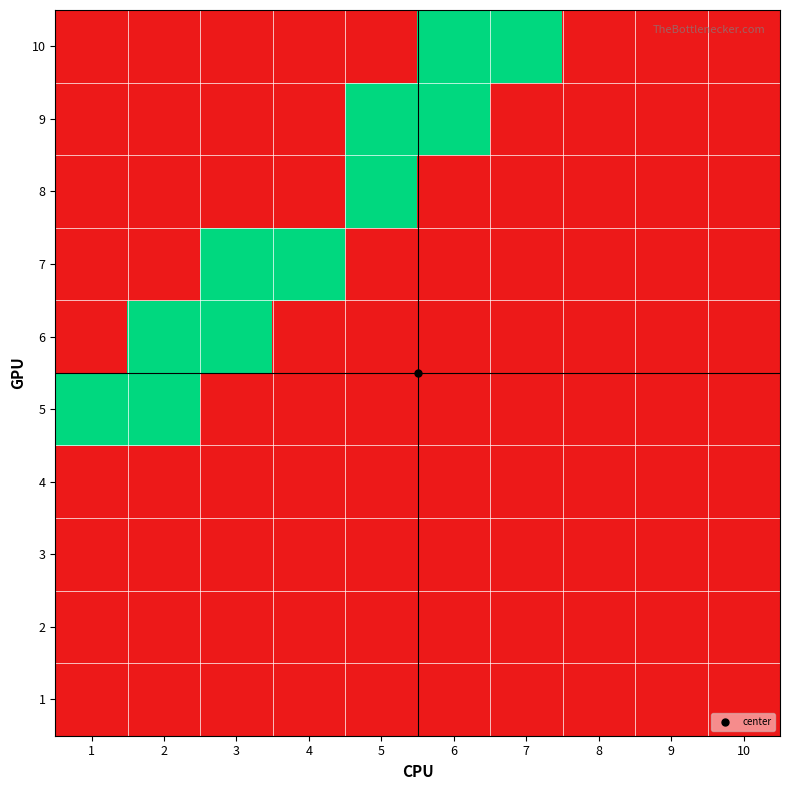

Between 1 and 7, which is larger?

1